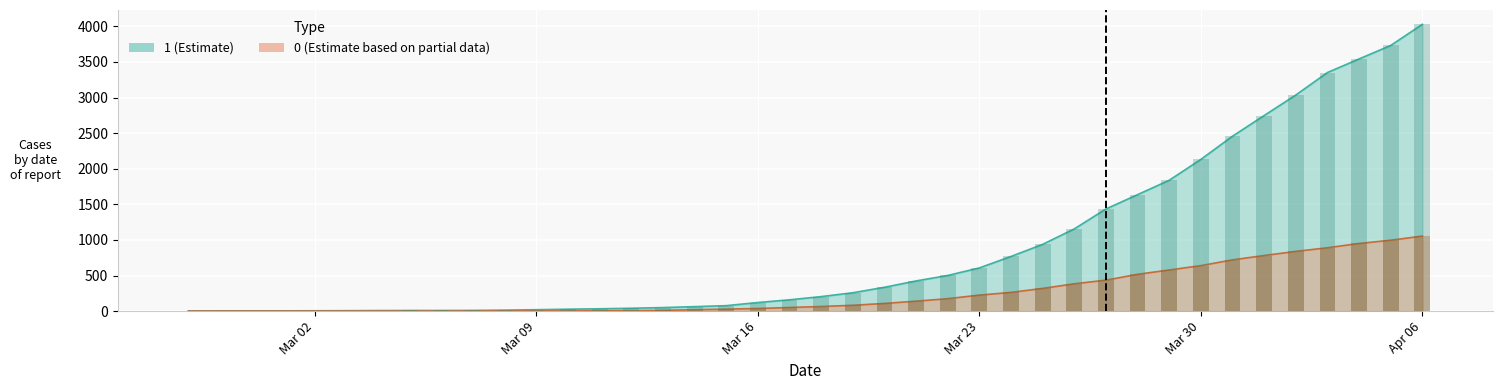

What is the difference between the maximum and minimum values in the 0 series?

1054